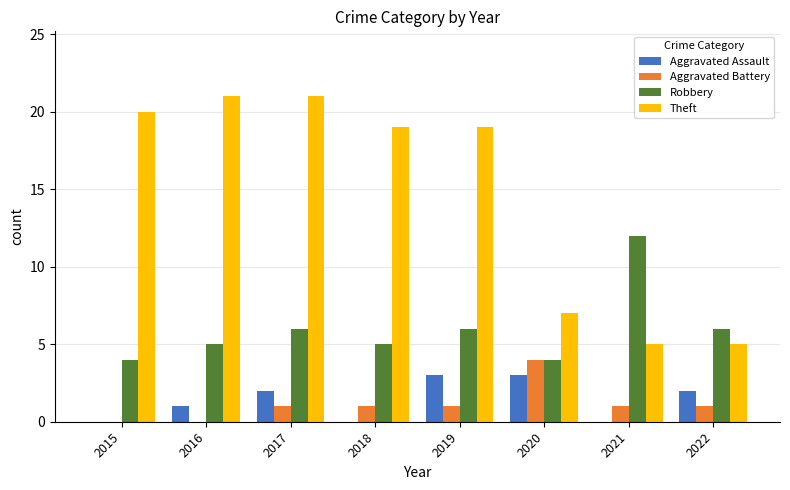

How many categories are shown in the chart?

8